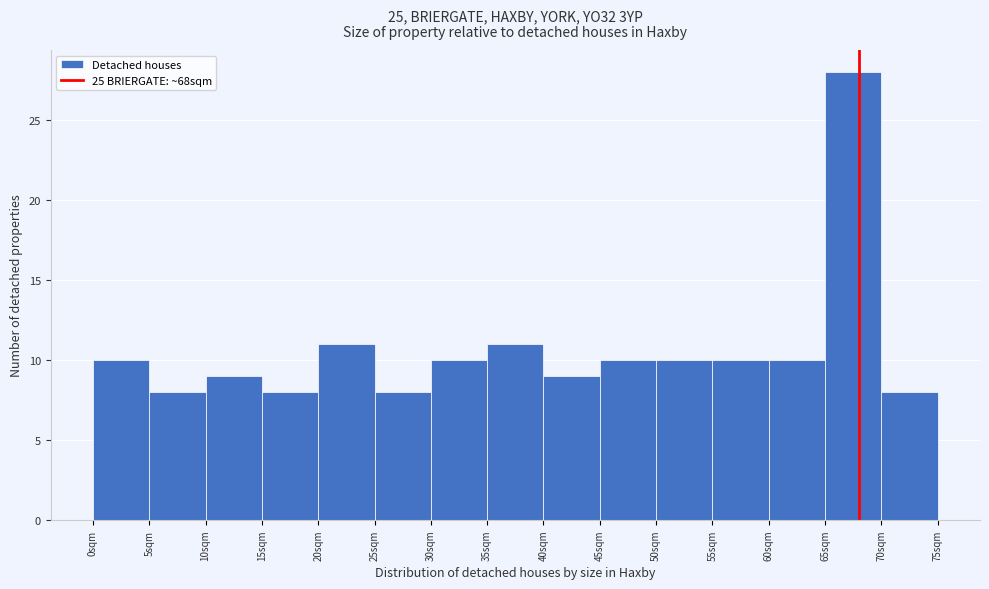

Reading left to right, list every bar in this chart as the range it spans on the x-axis followed by its height. The values are not printed on the chart, so give them approximately, as read against the axis.

0 to 5: 10
5 to 10: 8
10 to 15: 9
15 to 20: 8
20 to 25: 11
25 to 30: 8
30 to 35: 10
35 to 40: 11
40 to 45: 9
45 to 50: 10
50 to 55: 10
55 to 60: 10
60 to 65: 10
65 to 70: 28
70 to 75: 8